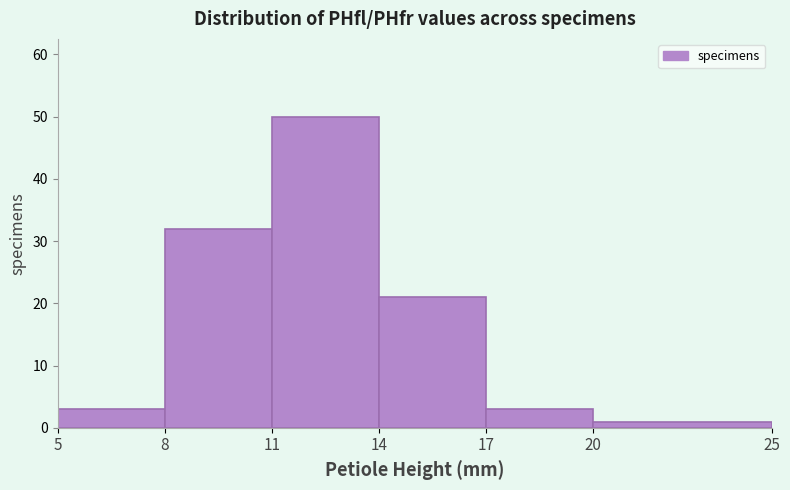

Which range on the x-axis has the tallest bar?

11 to 14